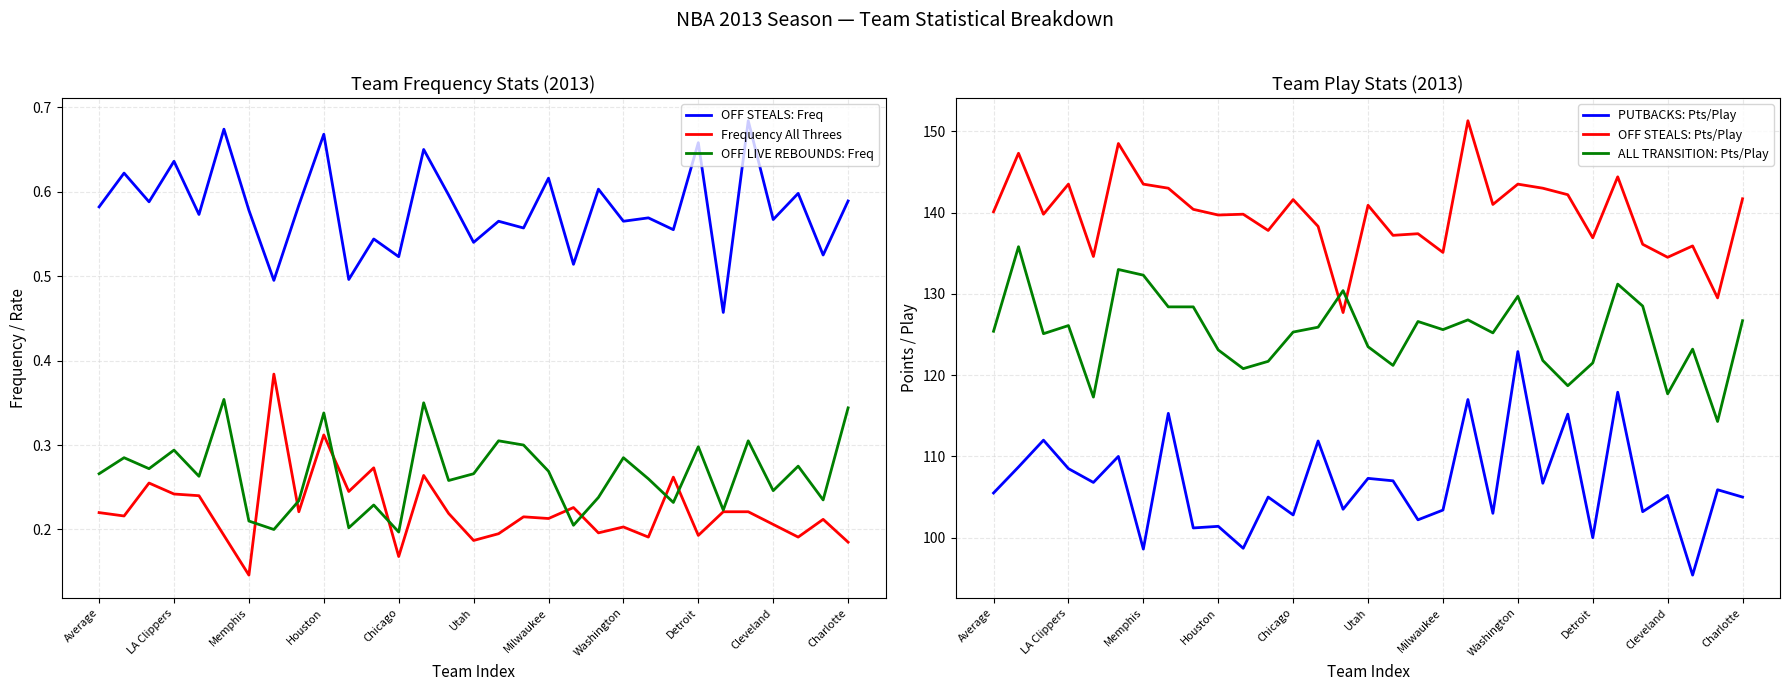

At which label is Frequency All Threes closest to 0?

Memphis